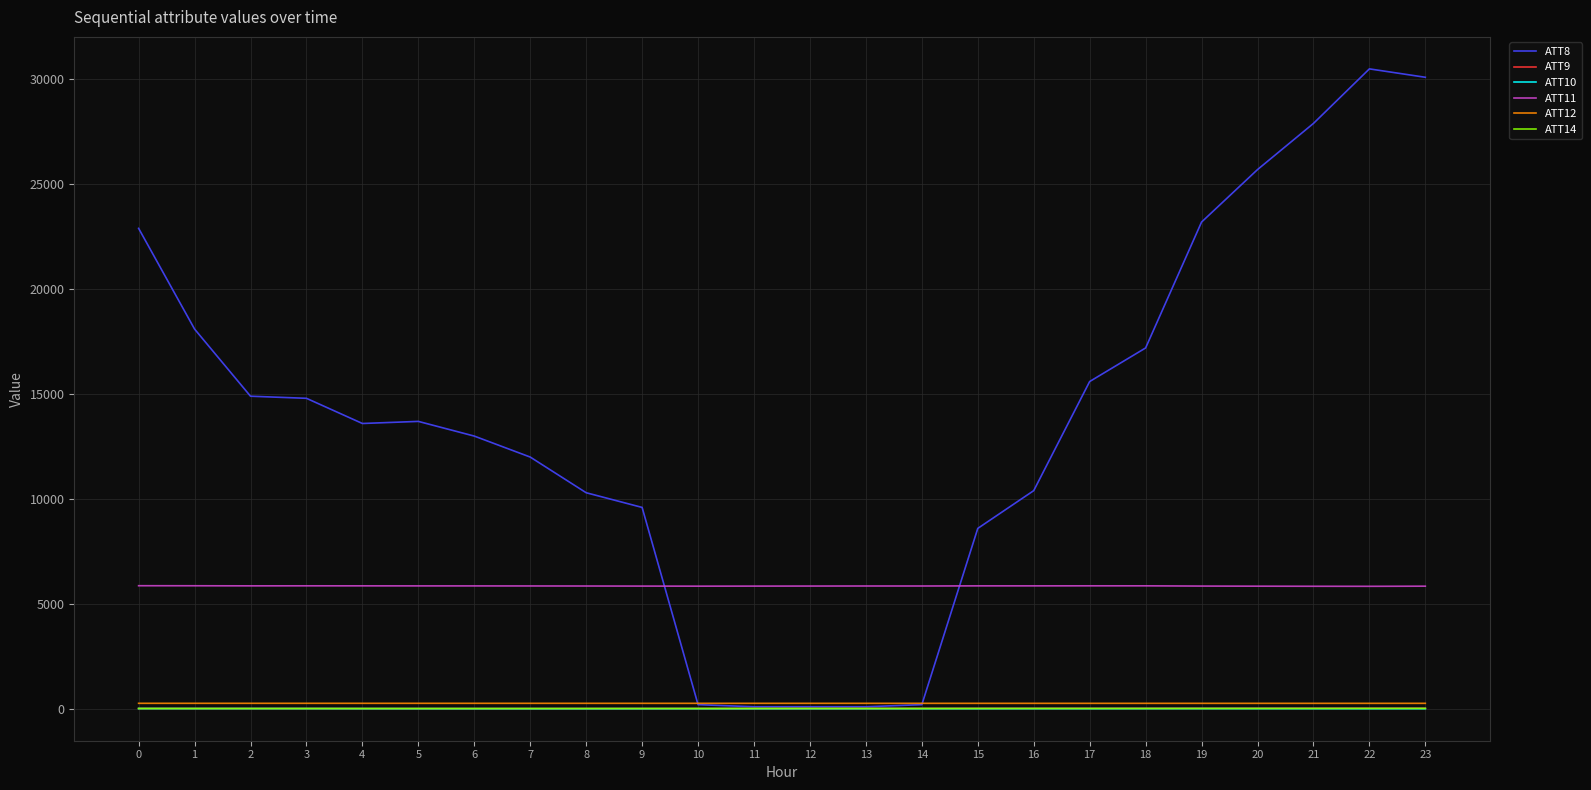

What is the difference between the ATT8 values at 14 and 1?

17900.0